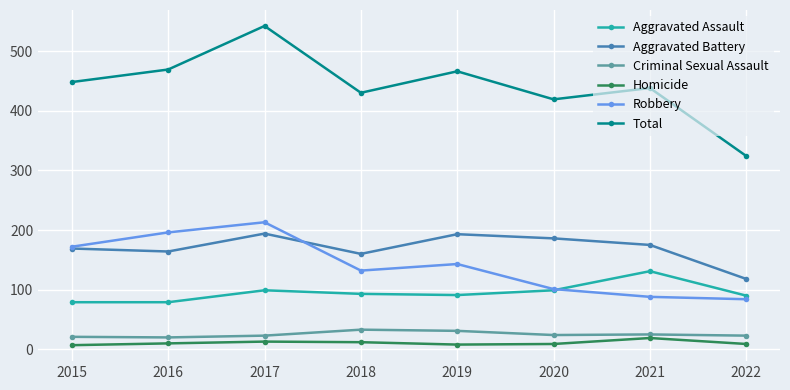

At which category is the sum across all series the highest?

2017